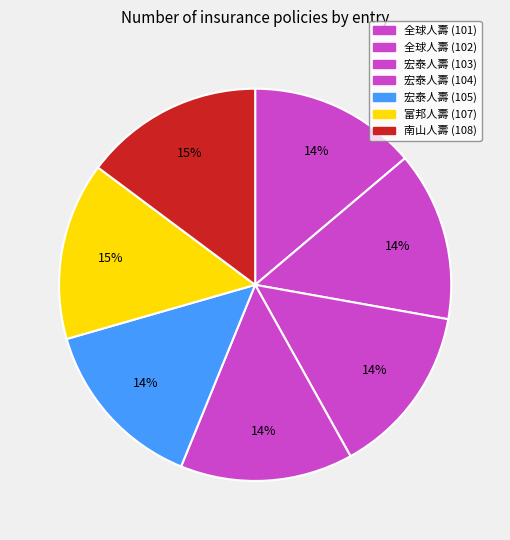

What is the largest slice in the pie chart?

108